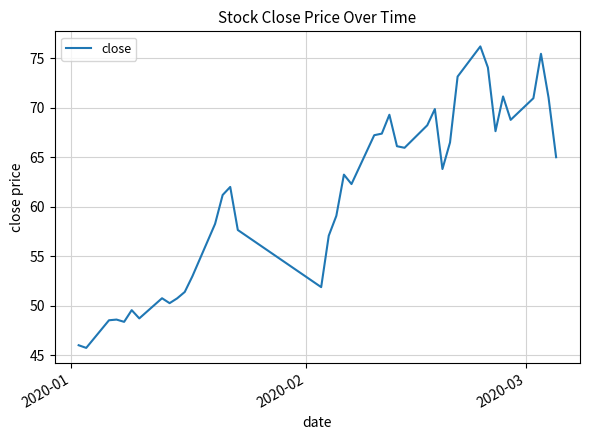

What is the maximum value shown in the chart?

76.2